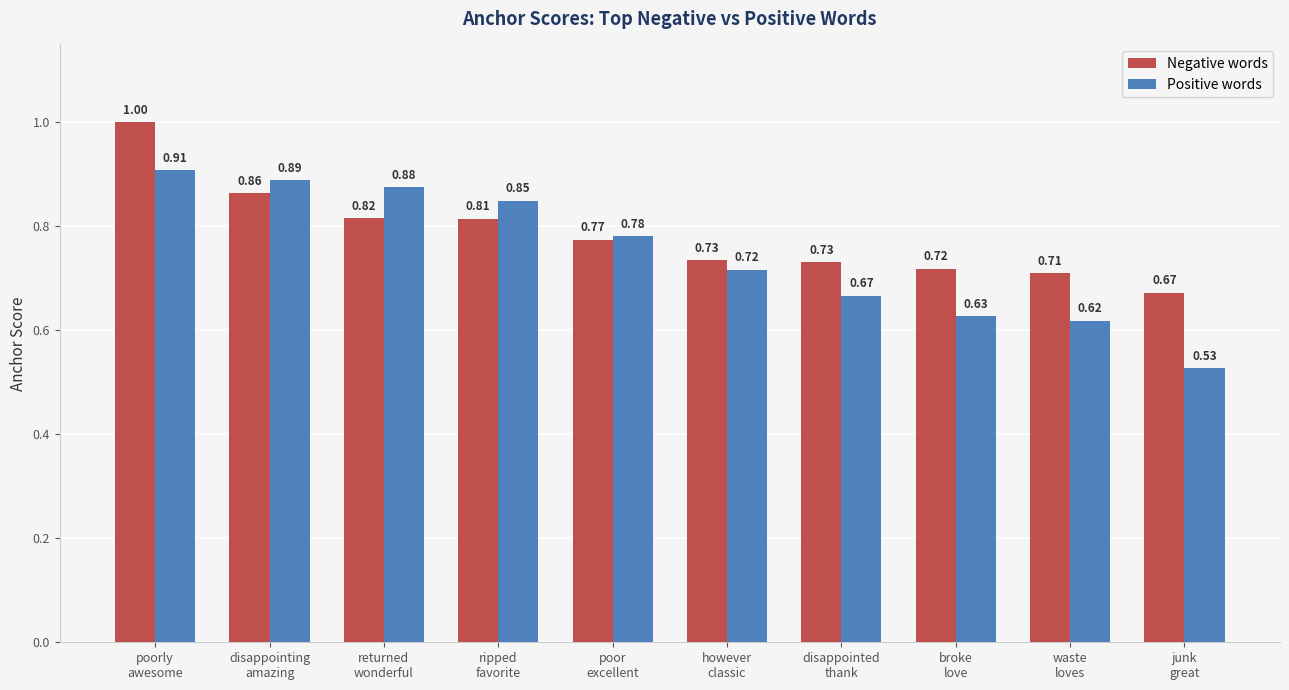

At how many categories does at least one series exceed 0?

10